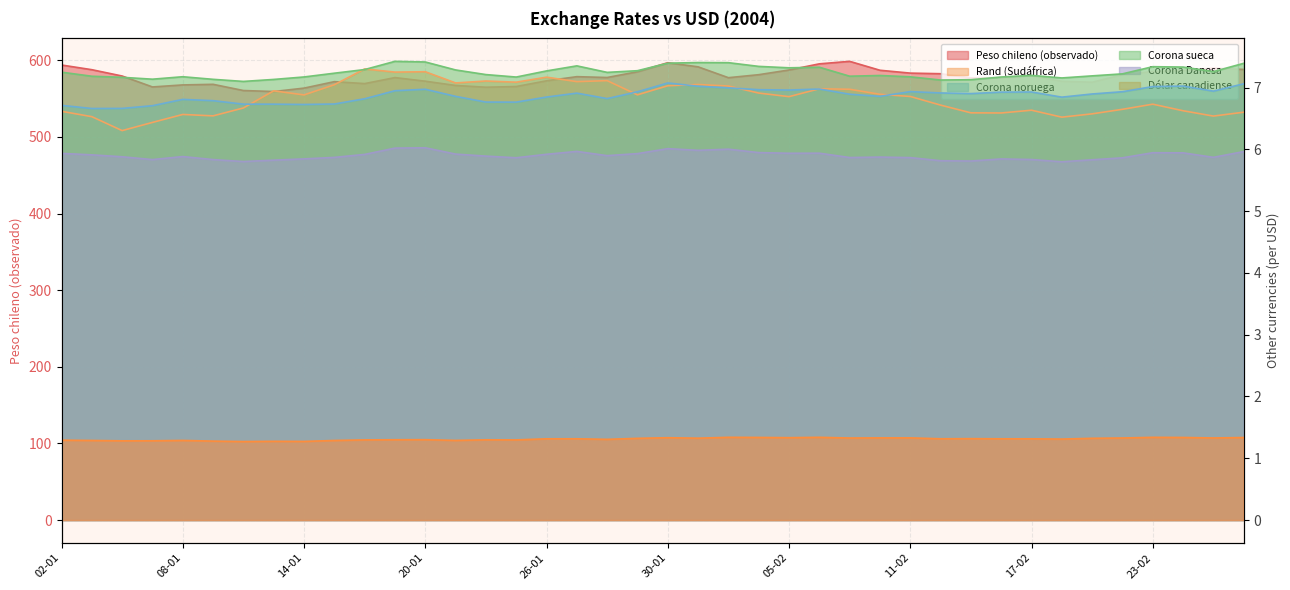

True or false: Peso chileno (observado) has a value of 278.9 at 20-02.

False